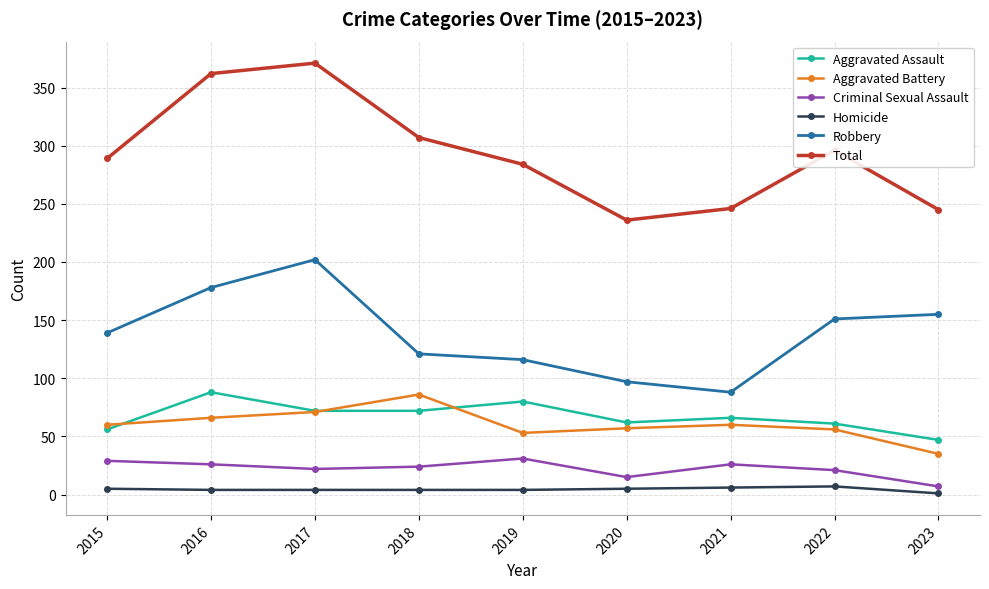

What is the total value across all series at 2021?

492